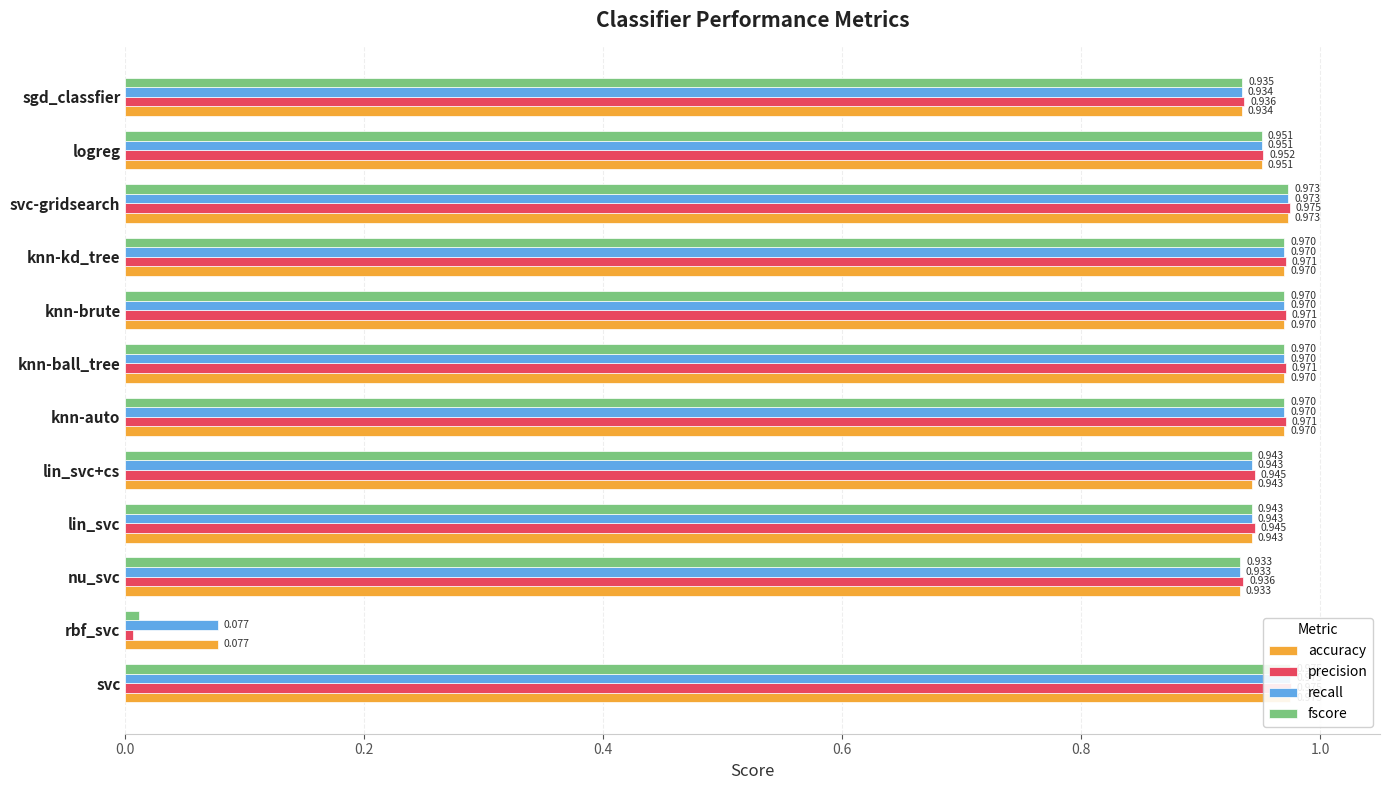

List the series in order of their peak value, highest first.

precision, fscore, accuracy, recall